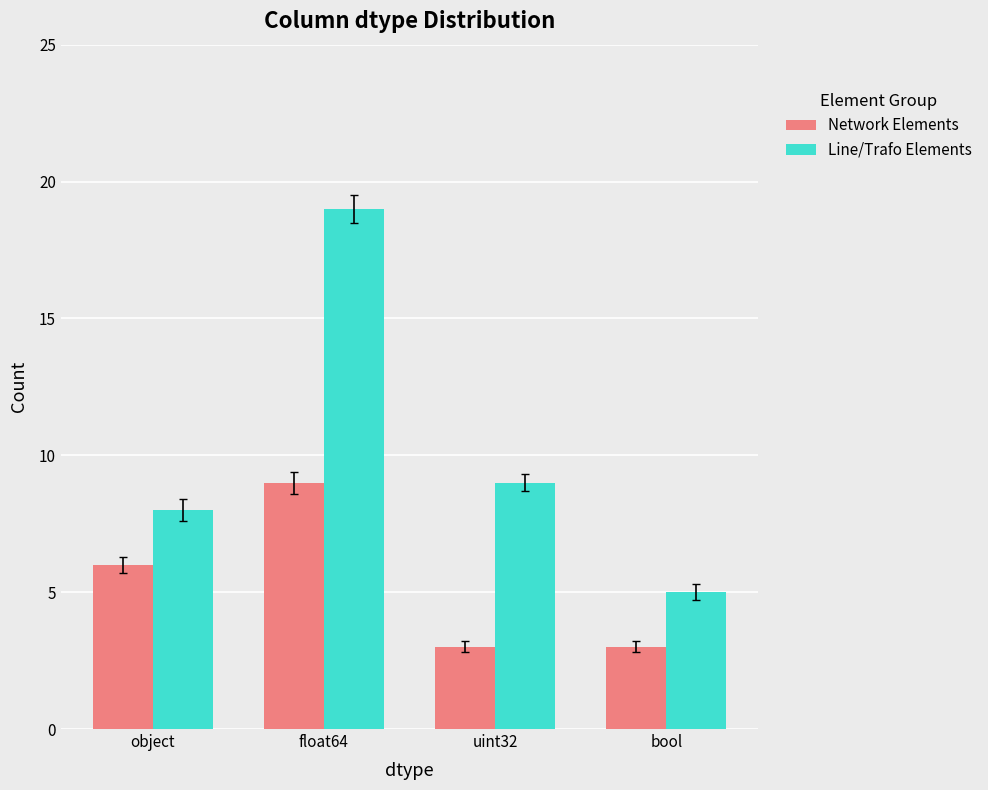

At how many categories does at least one series exceed 13?

1